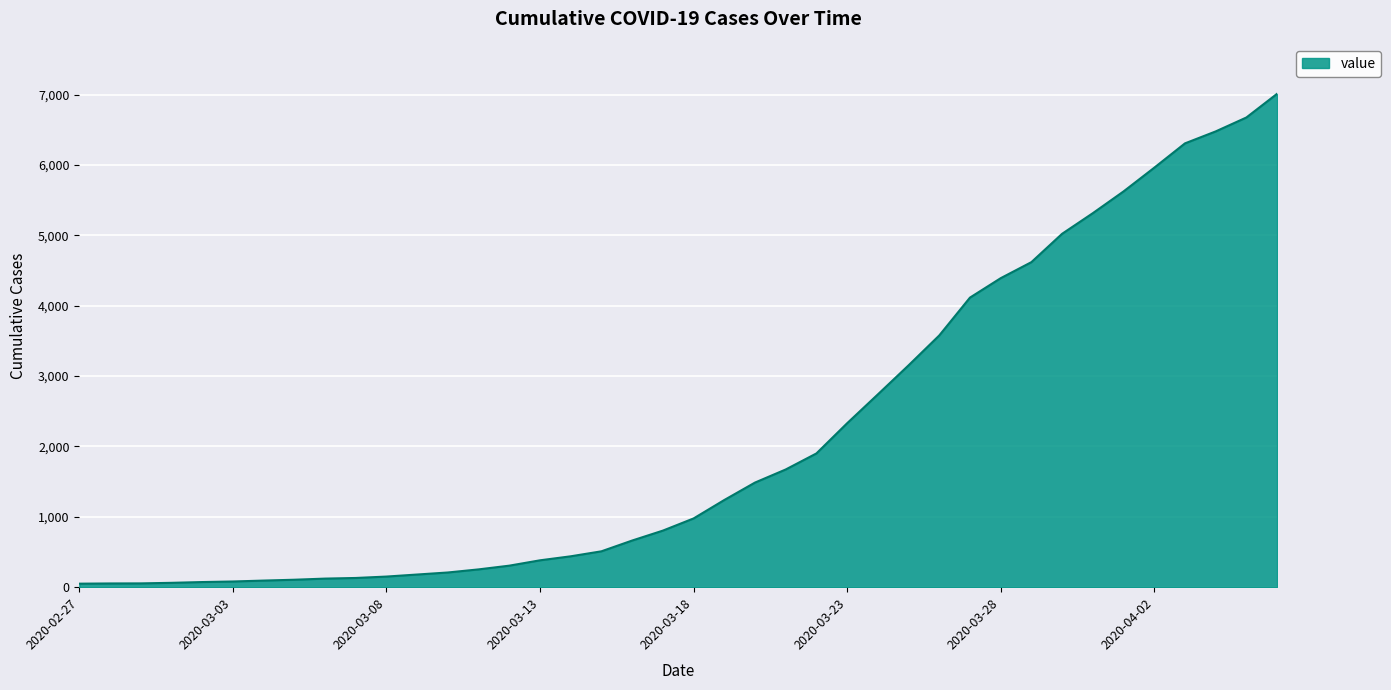

What is the maximum value shown in the chart?

7013